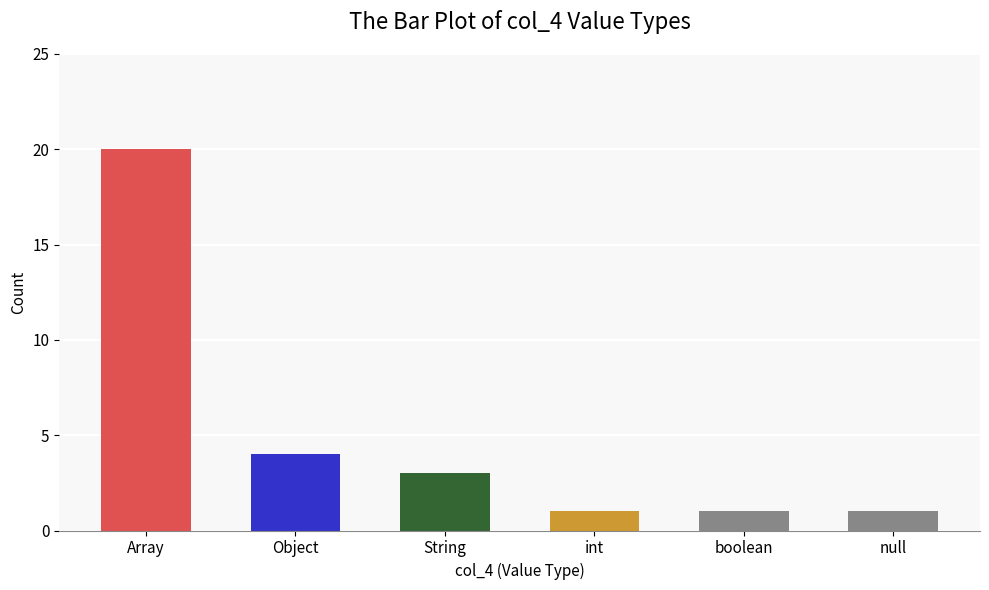

What is the ratio of the value at Object to the value at String?

1.3